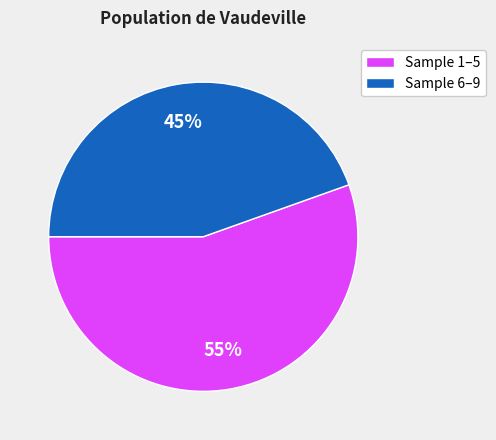

To the nearest percent, what portion does Sample 6–9 represent?

45%